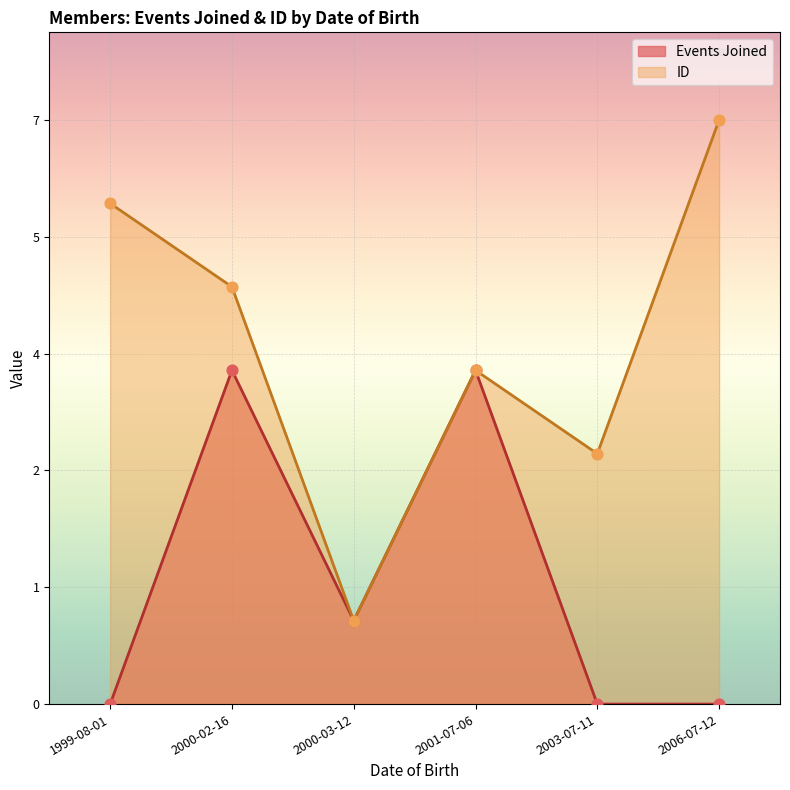

What is the total value across all series at 2006-07-12?

7